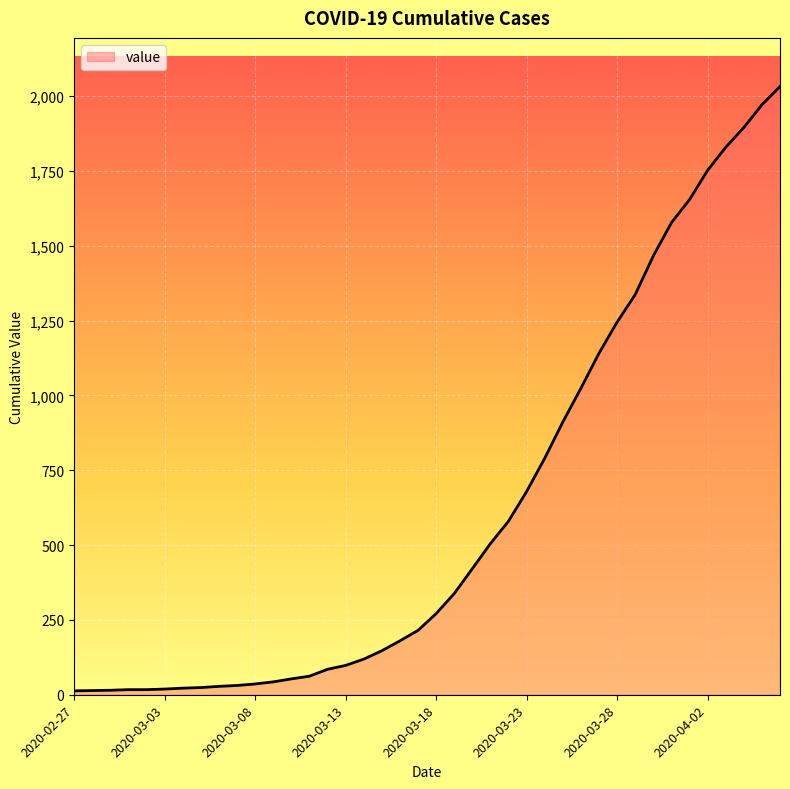

What is the difference between the maximum and minimum values?

2019